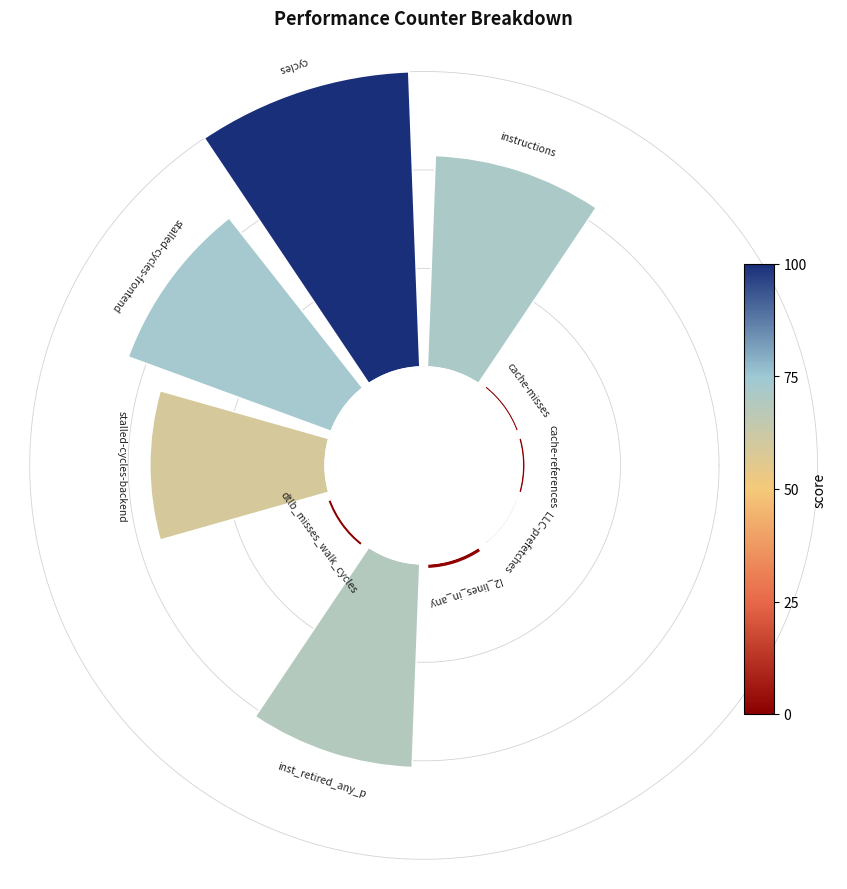

To the nearest percent, what is the average slice percentage?

10%